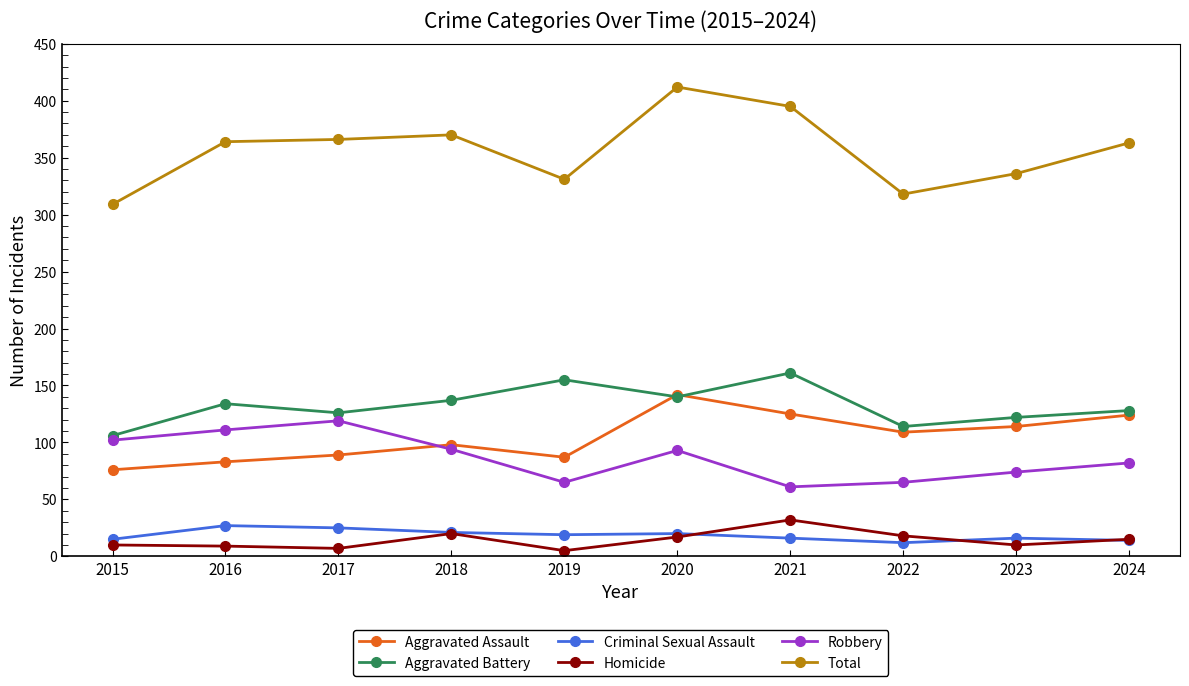

How many interior local valleys does the Homicide series have?

3